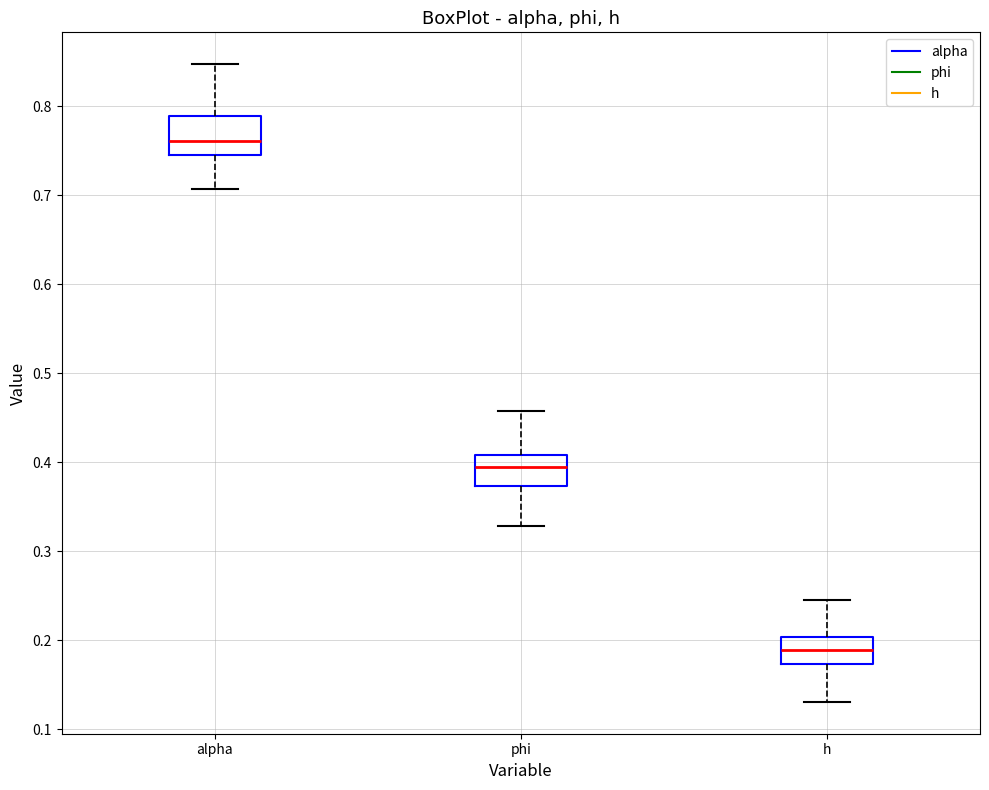

Reading left to right, transcribe this box plot: for each box, give where its median line is, the range the box spans, and where its two whiskers end, as read against the y-axis. The values are not printed on the chart, so give them approximately, as read against the axis.

alpha: median 0.76, box 0.75 to 0.79, whiskers 0.71 to 0.85
phi: median 0.39, box 0.37 to 0.41, whiskers 0.33 to 0.46
h: median 0.19, box 0.17 to 0.20, whiskers 0.13 to 0.25